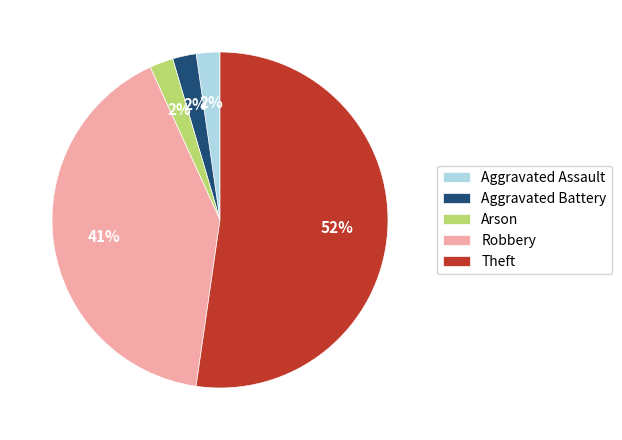

To the nearest percent, what percentage of the pie is Robbery?

41%